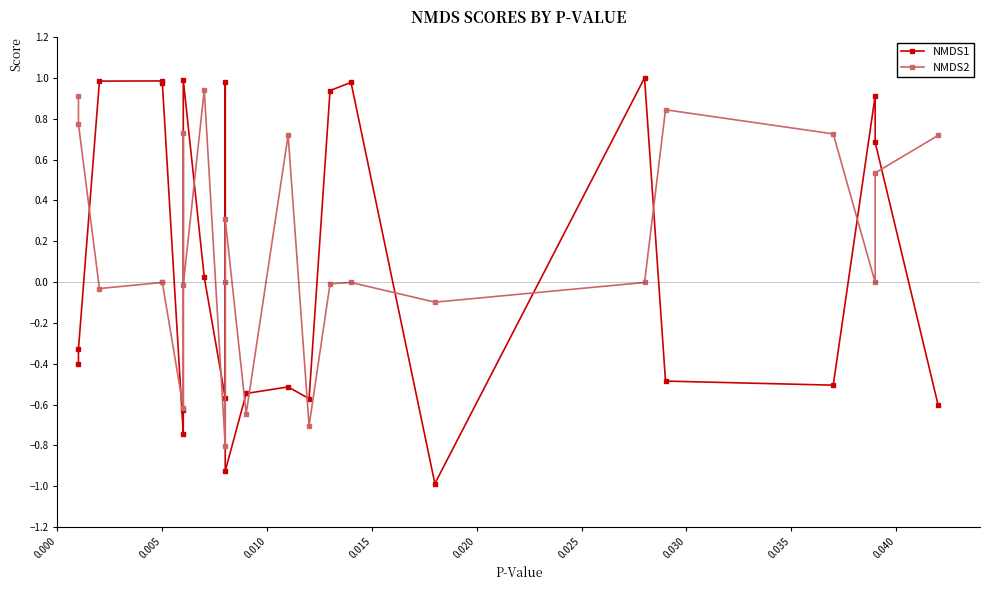

What is the maximum value for NMDS1?

1.0